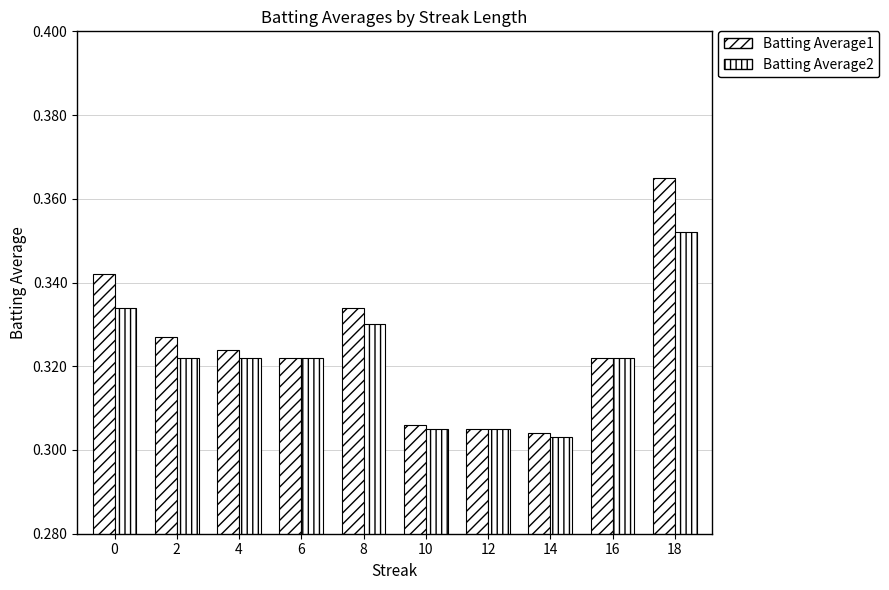

How many groups of bars are there?

10